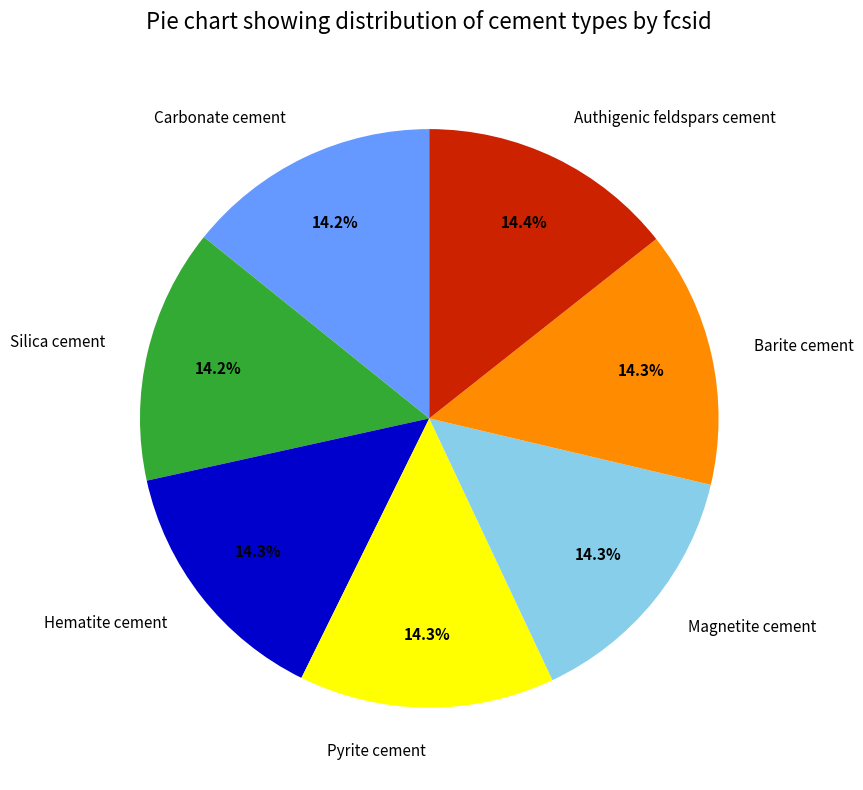

Does Pyrite cement represent more than half of the total?

No